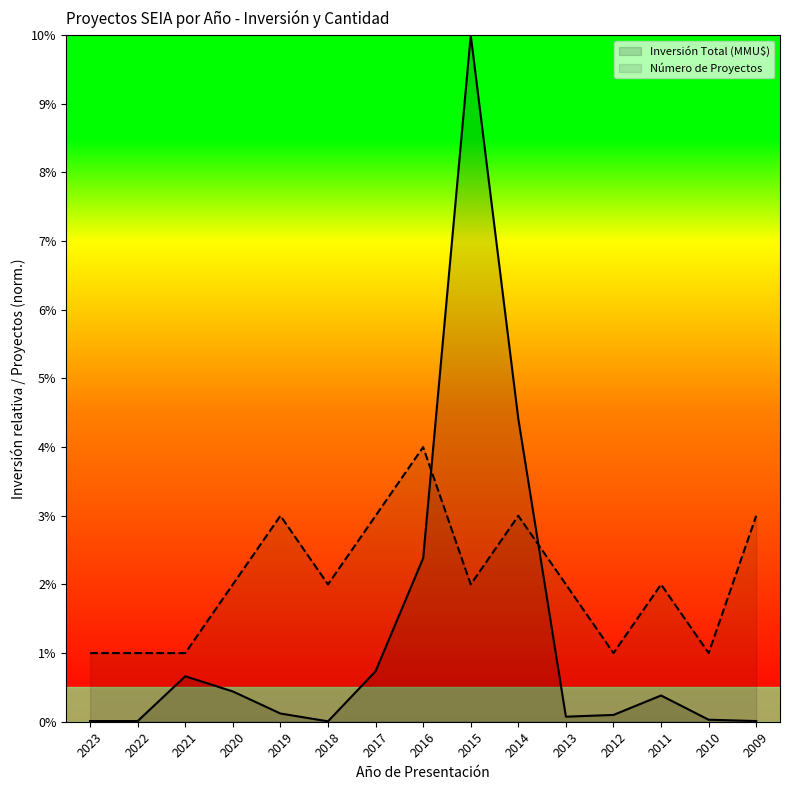

True or false: Número de Proyectos has more than 1 interior local peaks.

True